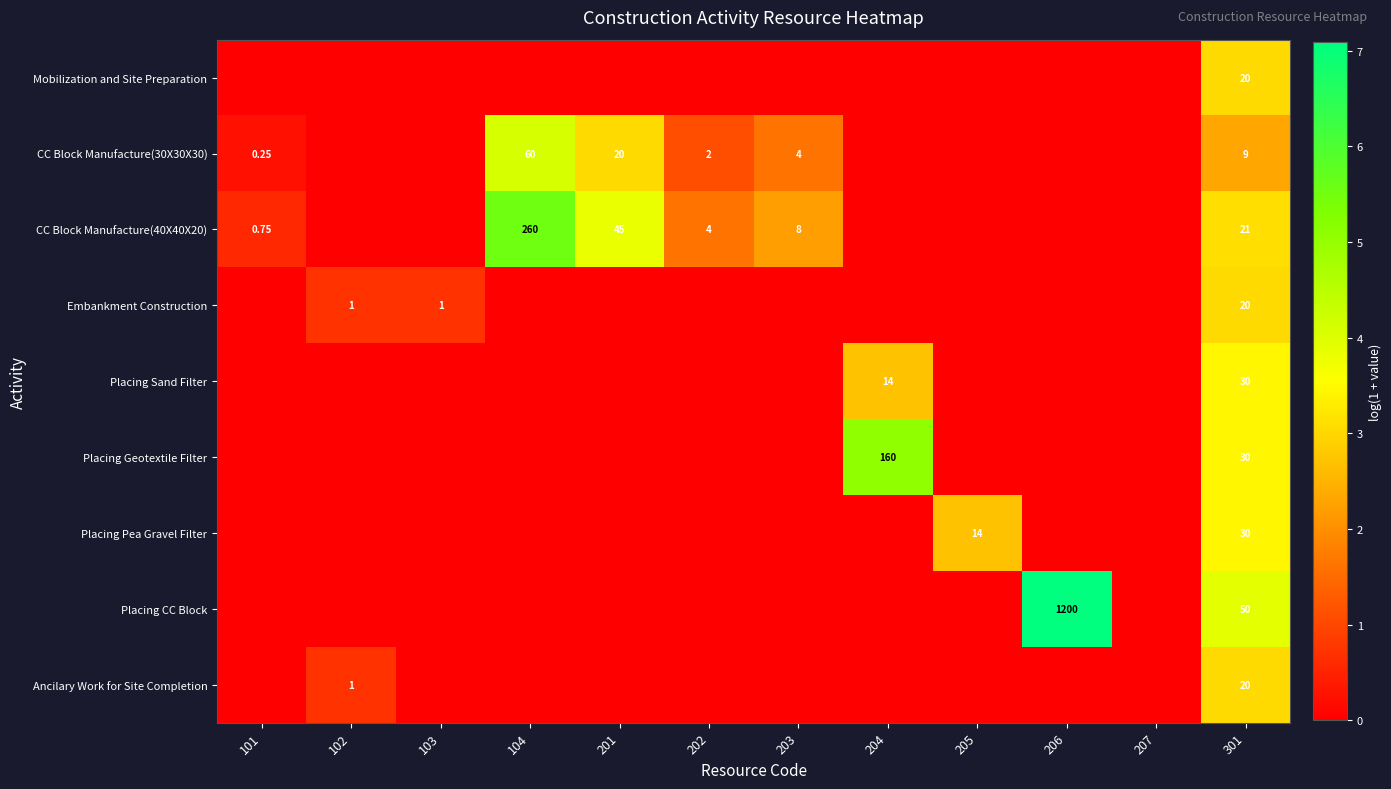

Rank the series by their maximum value, from highest to lowest.

Placing CC Block, CC Block Manufacture(40X40X20), Placing Geotextile Filter, CC Block Manufacture(30X30X30), Placing Sand Filter, Placing Pea Gravel Filter, Mobilization and Site Preparation, Embankment Construction, Ancilary Work for Site Completion